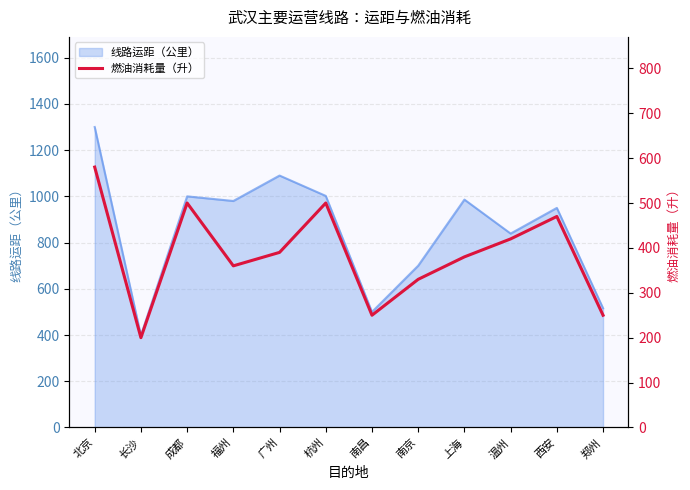

Is it true that the value at 南京 is 492?

False